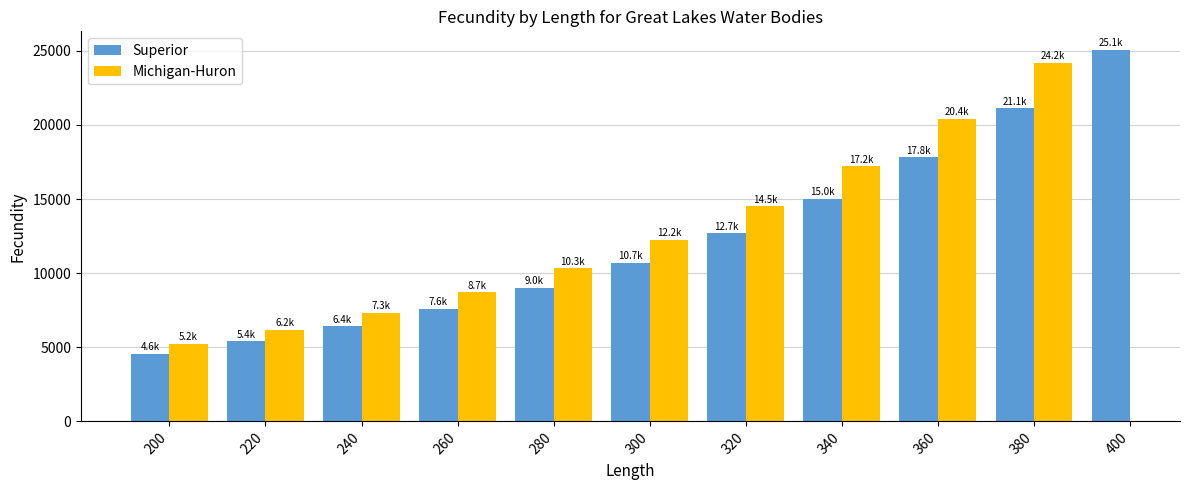

What is the smallest value displayed?

4560.4